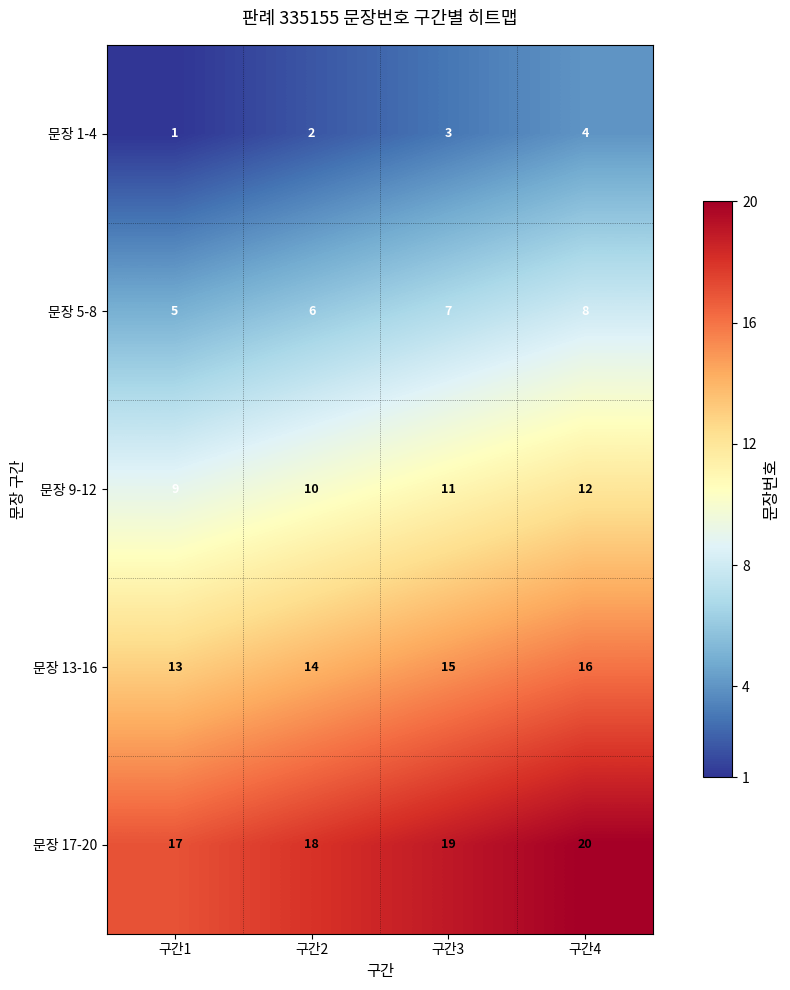

What is the difference between the highest and lowest values at 구간4?

16